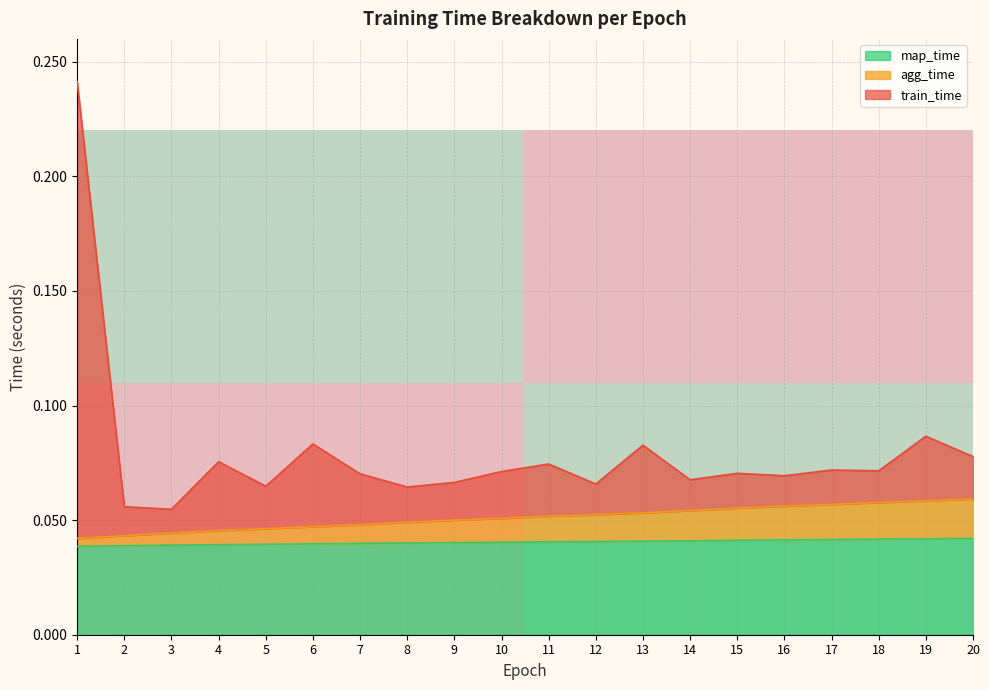

The value of map_time at 19 is 0.1. True or false?

False